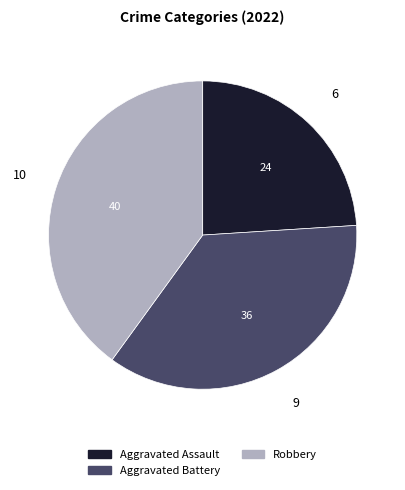

The Aggravated Assault slice represents 33% of the pie. True or false?

False